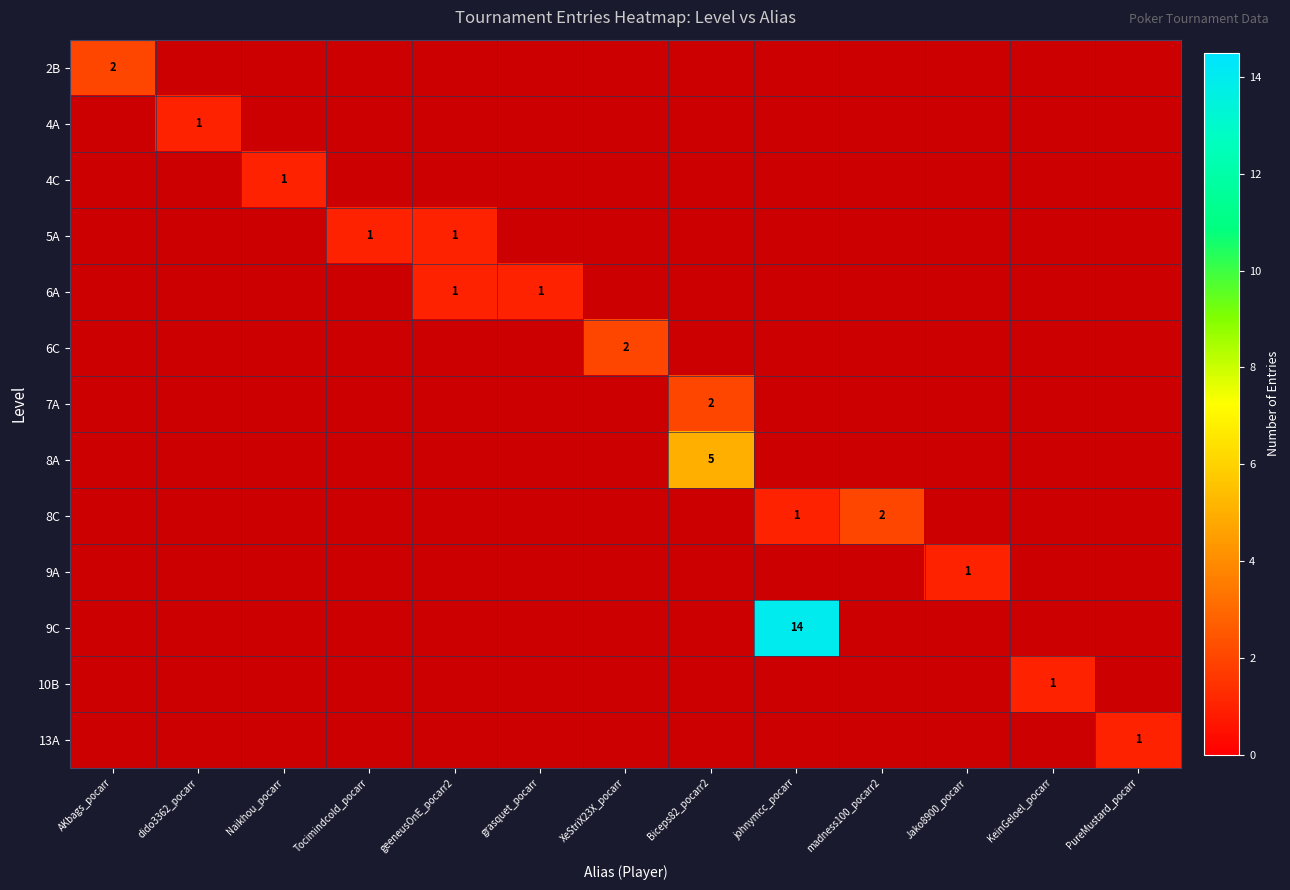

How many values in the 13A series exceed 0?

1